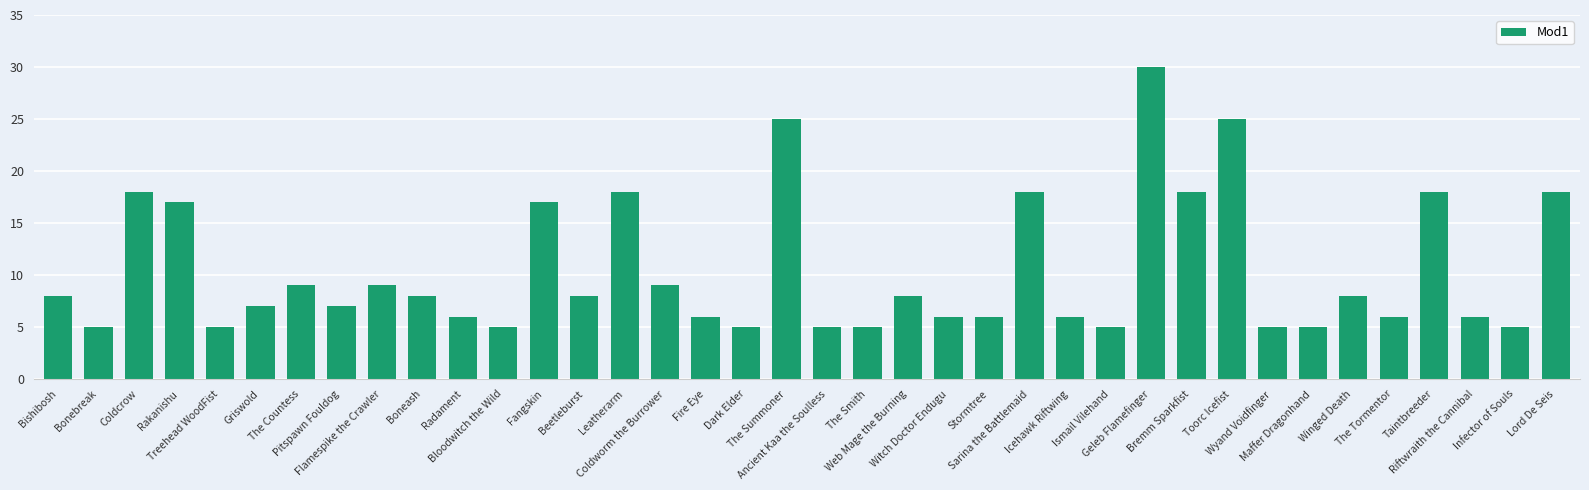

What is the greatest value displayed?

30